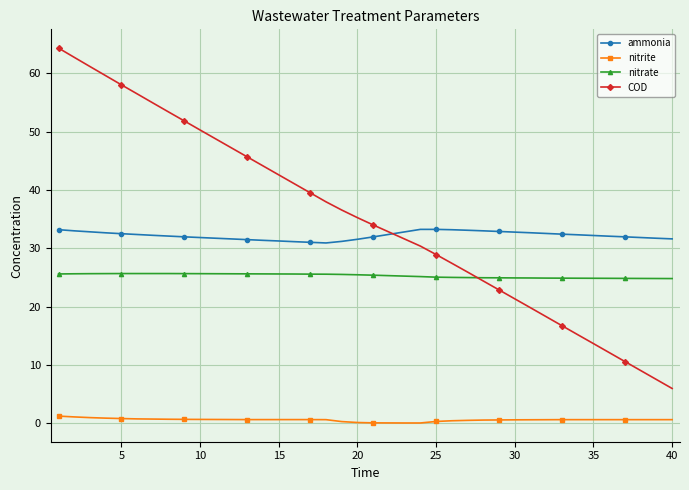

Which series has the widest spread of values?

COD